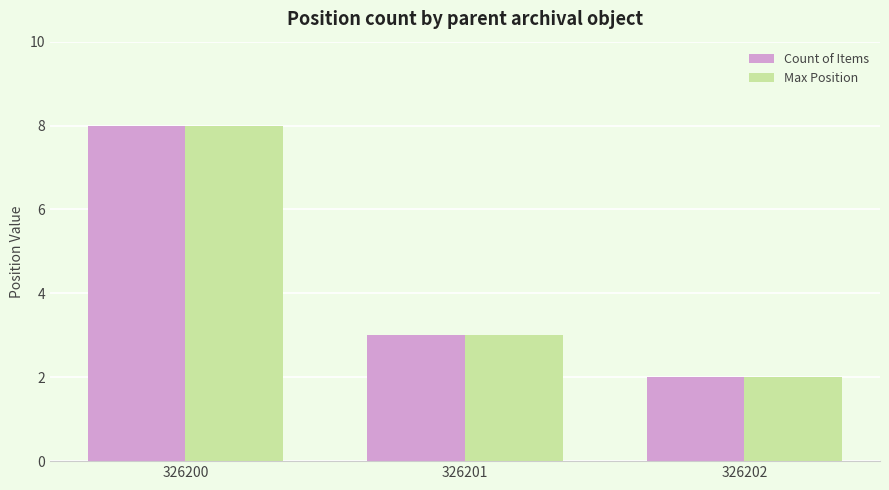

What are all the series names shown in the legend?

Count of Items, Max Position